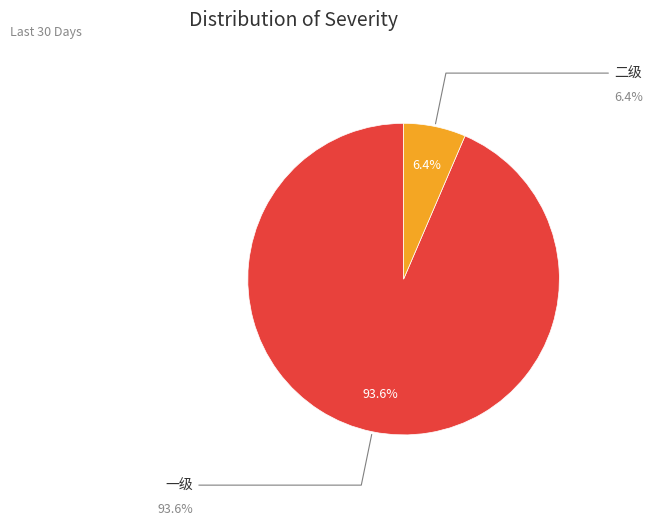

The 一级 slice represents 99% of the pie. True or false?

False